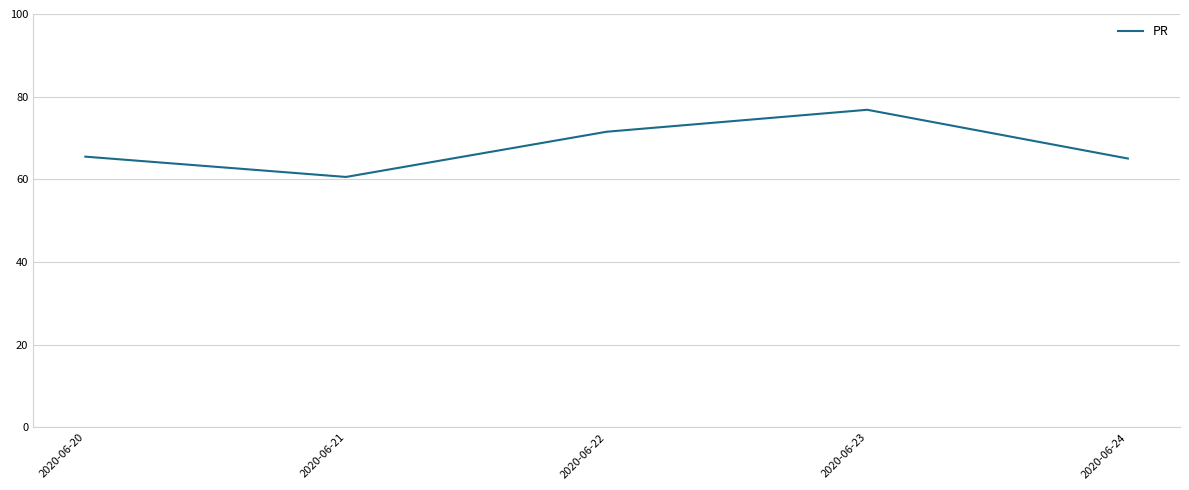

True or false: the data has more than 2 interior local peaks.

False